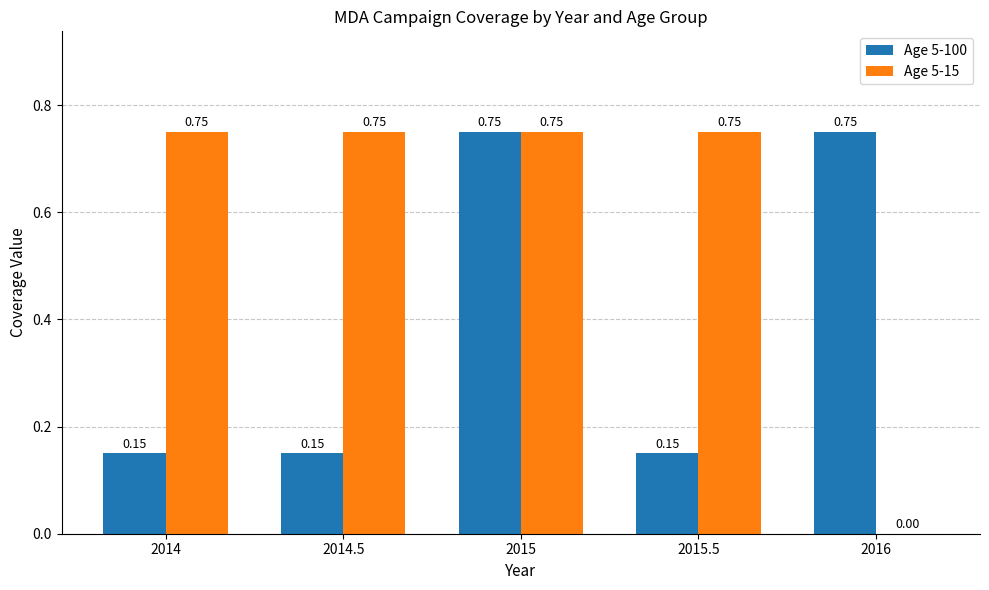

What is the total value across all series at 2015?

1.5